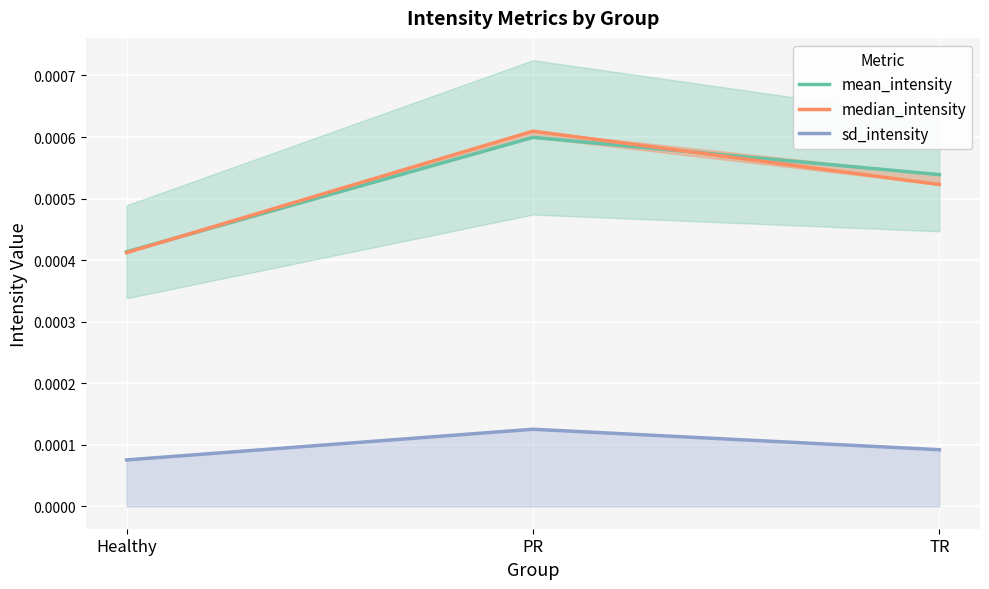

True or false: median_intensity has a value of 0.0 at TR.

True